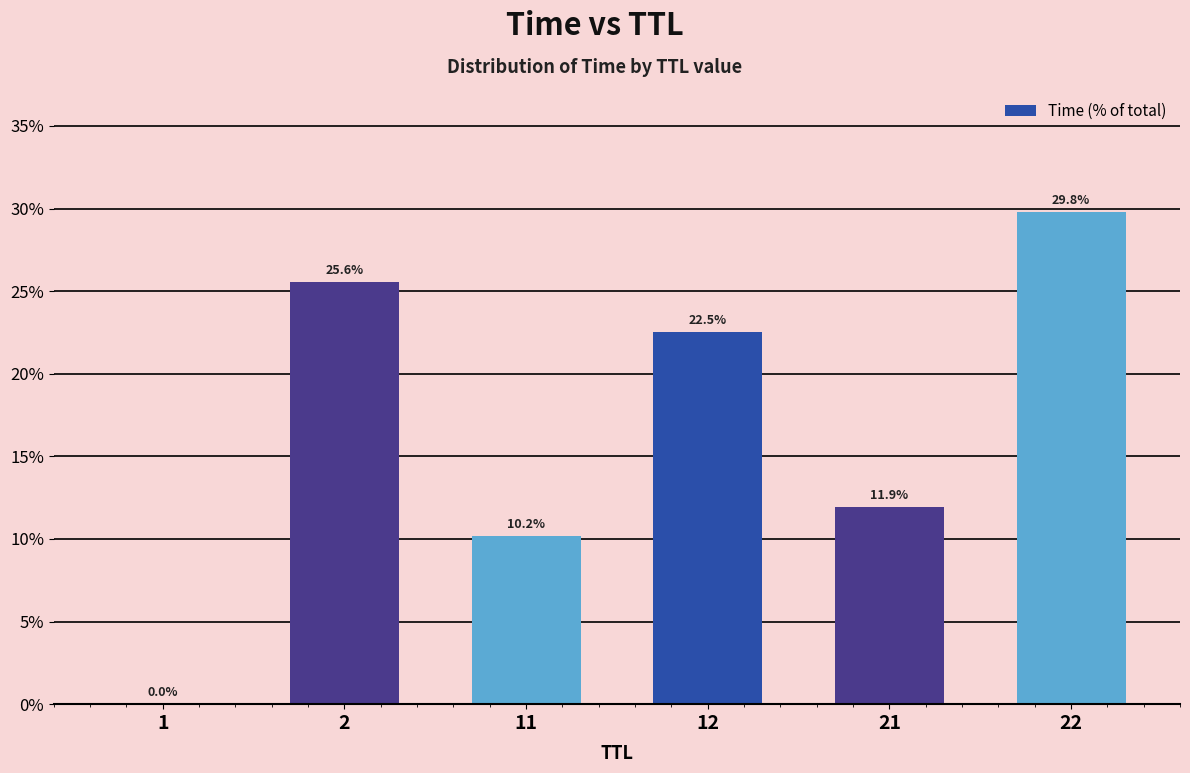

What is the difference between the values at 12 and 11?

12.3